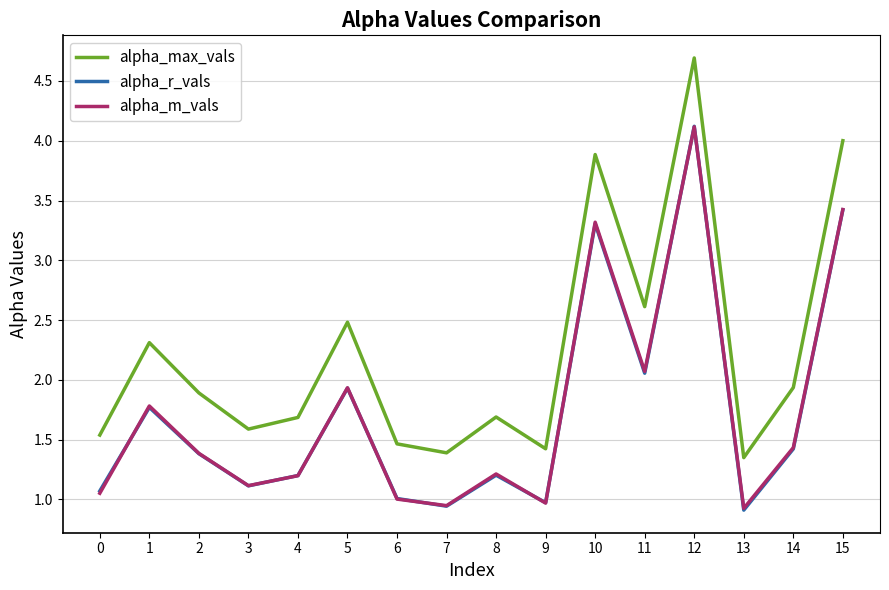

What is the highest value of the alpha_m_vals series?

4.1